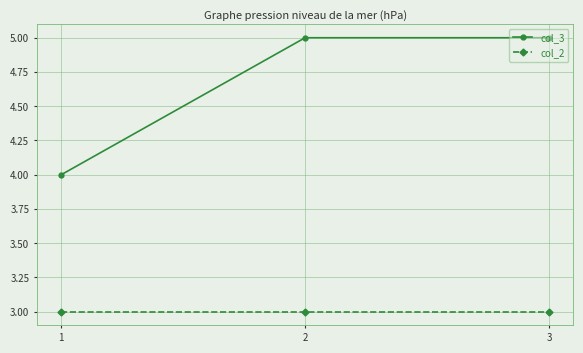

True or false: col_2 has a value of 3 at 2.

True